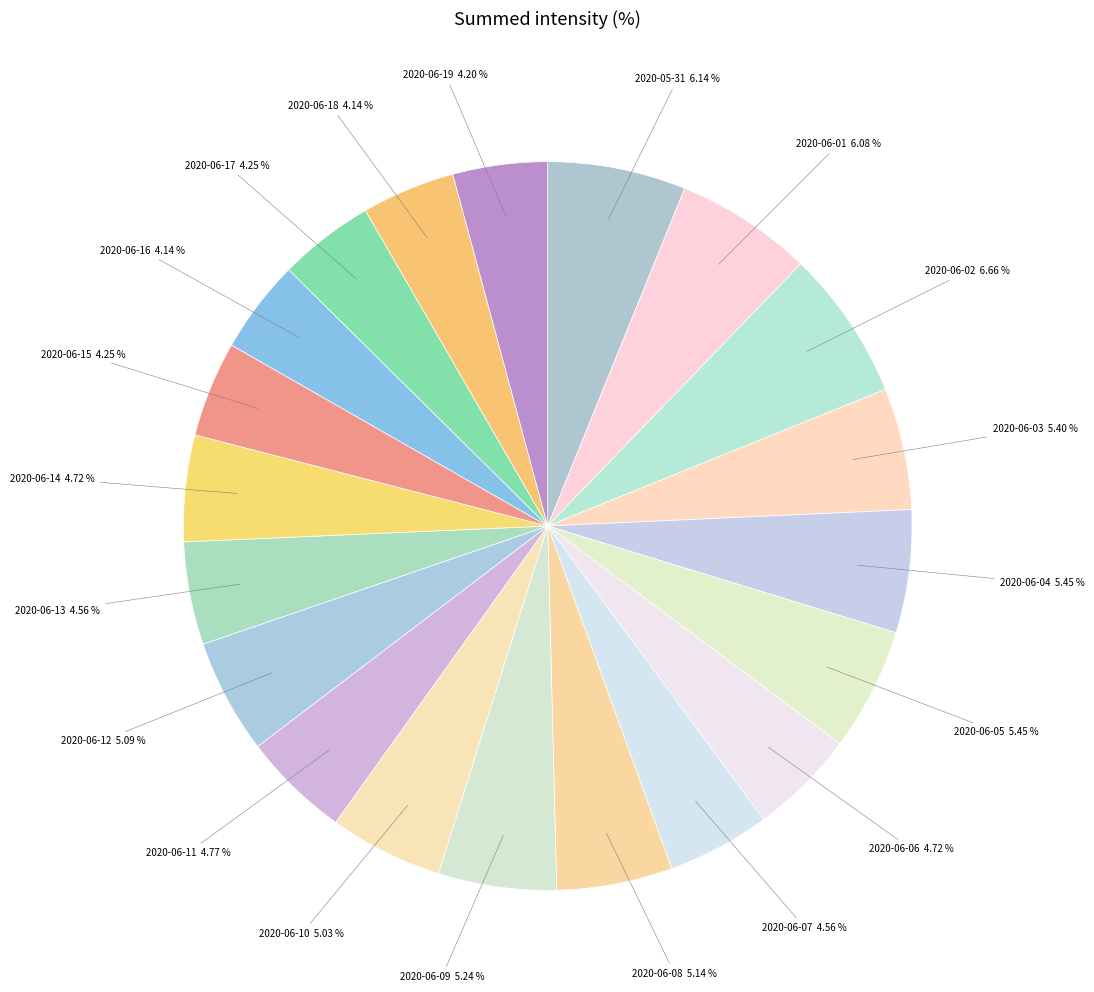

What is the largest slice in the pie chart?

2020-06-02